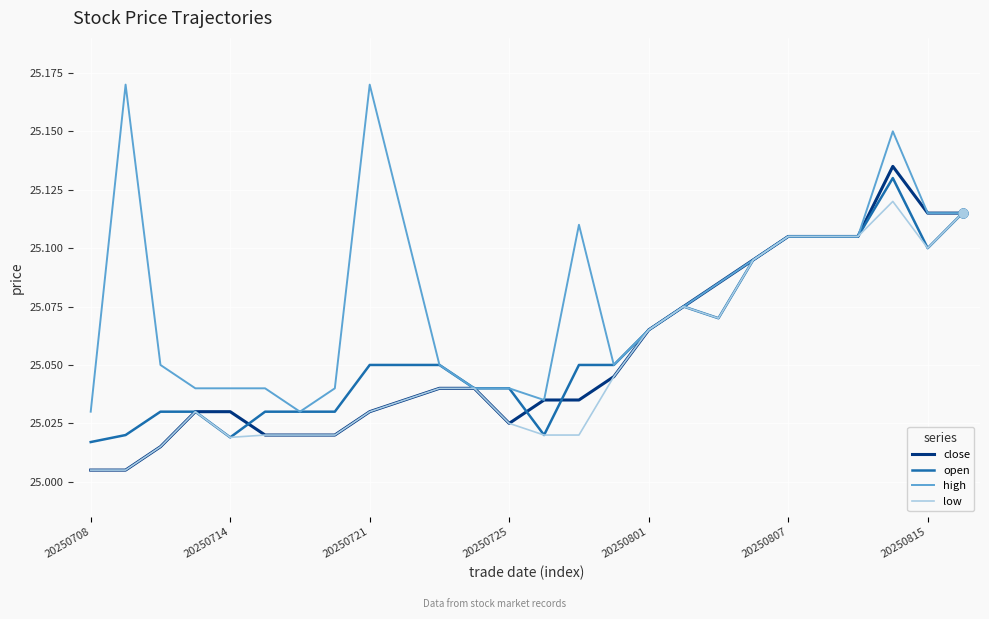

Which series has the largest total across all categories?

high